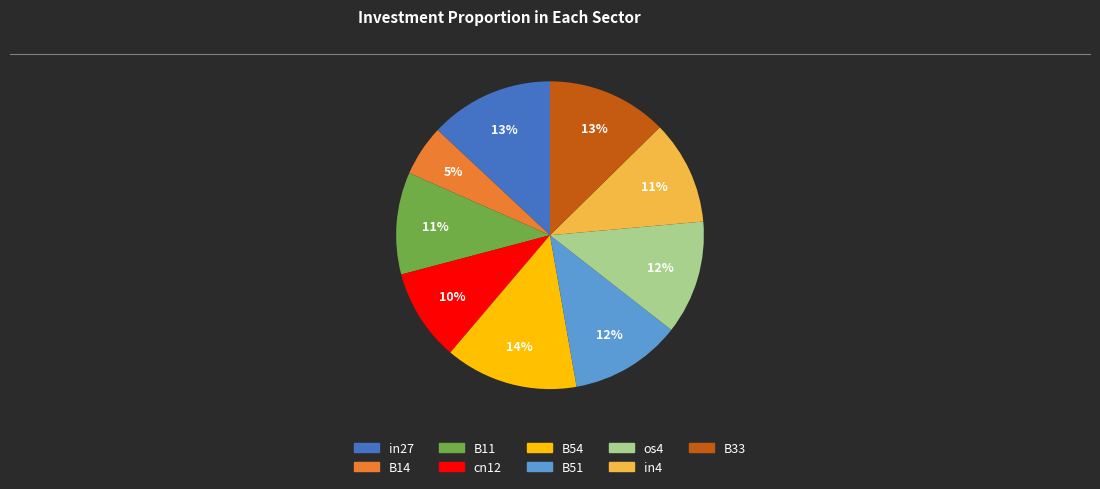

Is the sum of in4 and os4 greater than half?

No